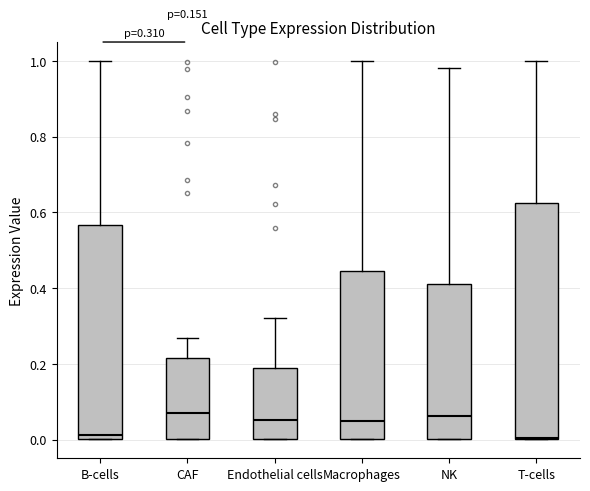

Comparing the boxes themselves (not the whiskers), which one is the tallest?

T-cells